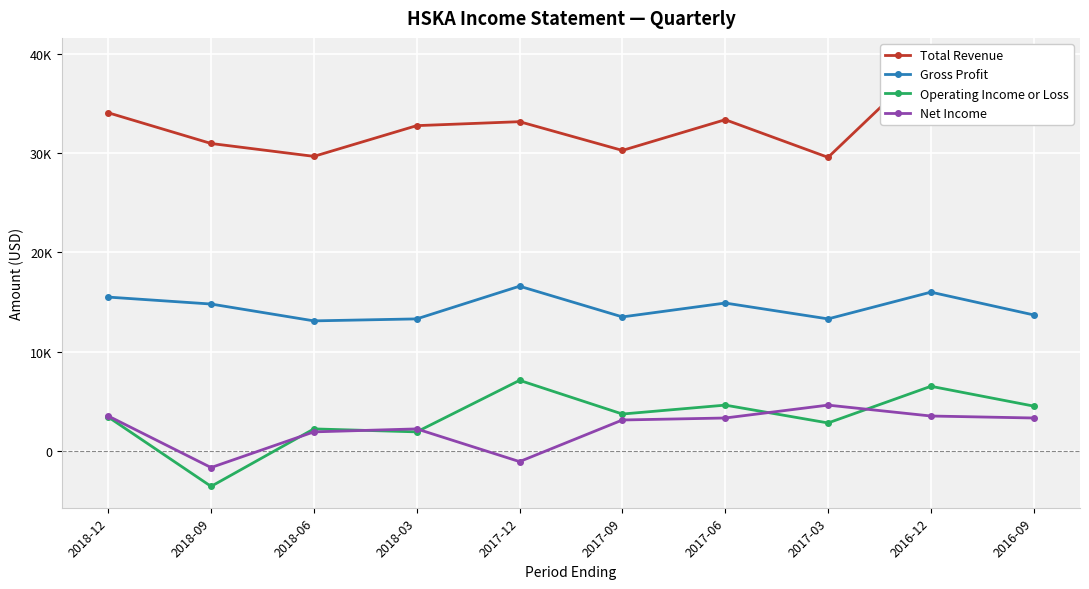

At how many categories does at least one series exceed 37697?

1